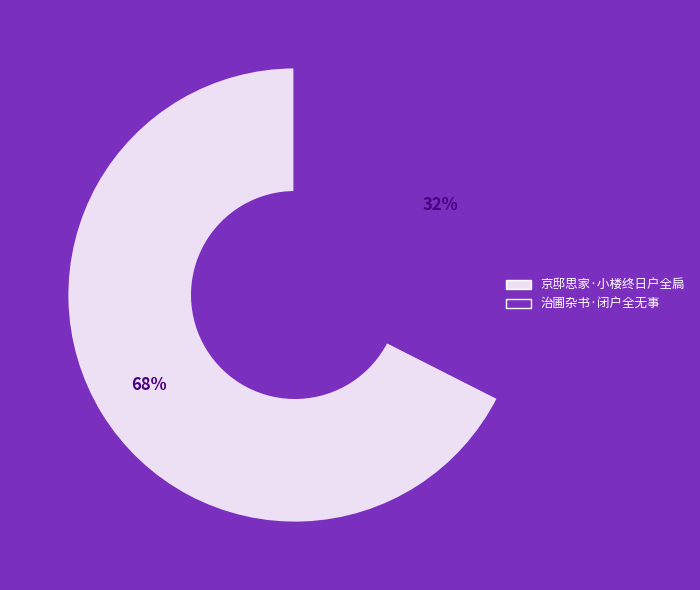

Rank the categories by value from highest to lowest.

京邸思家·小楼终日户全扃, 治圃杂书·闭户全无事